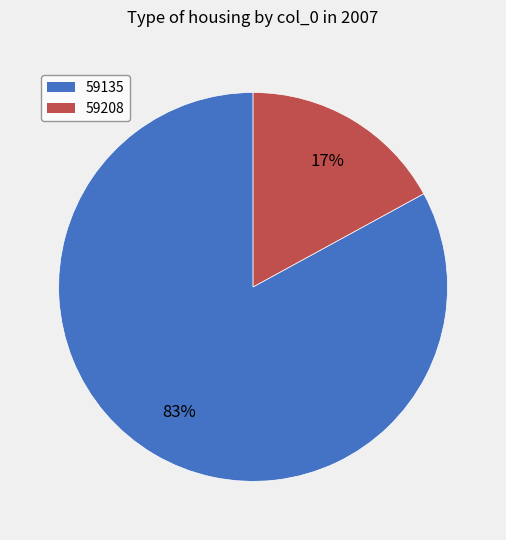

Combined, do 59135 and 59208 account for over 50%?

Yes